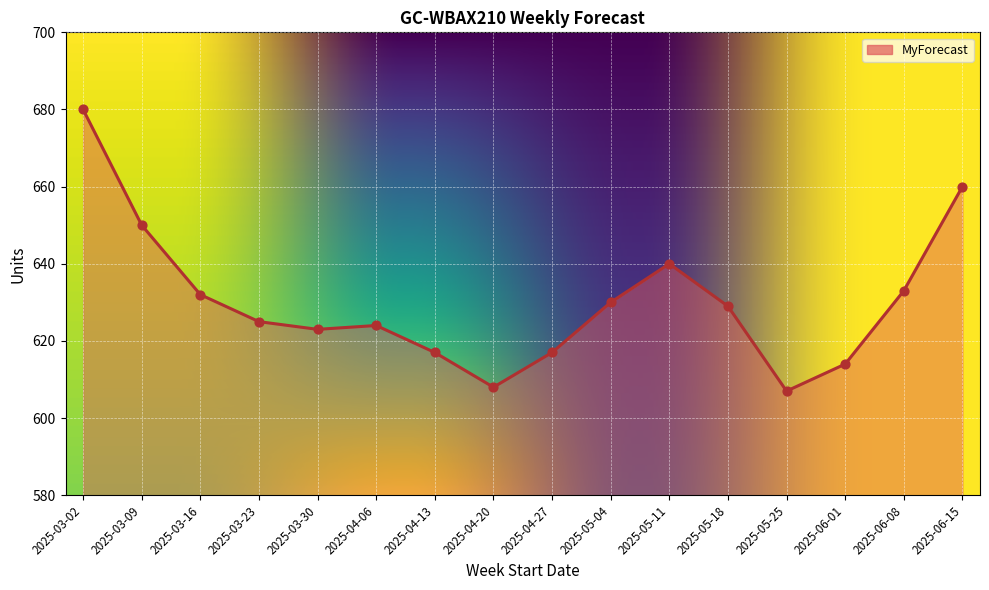

What is the ratio of the value at 2025-03-02 to the value at 2025-05-11?

1.1